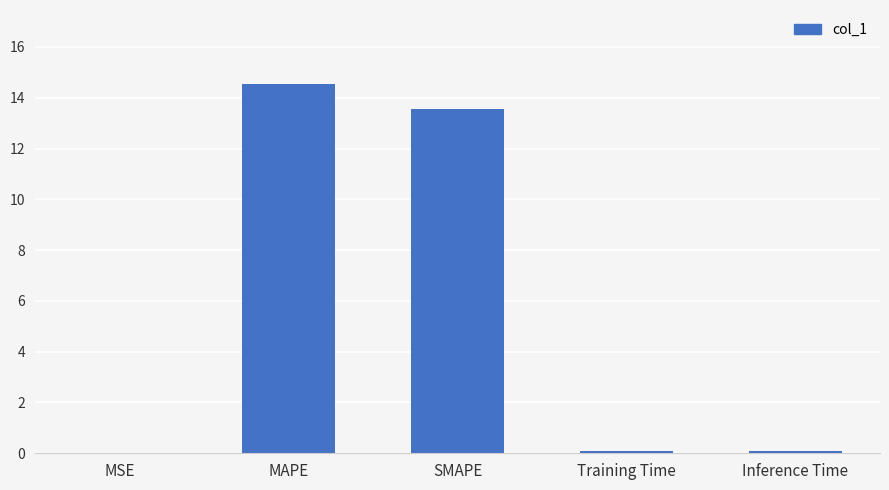

What is the maximum value shown in the chart?

14.5